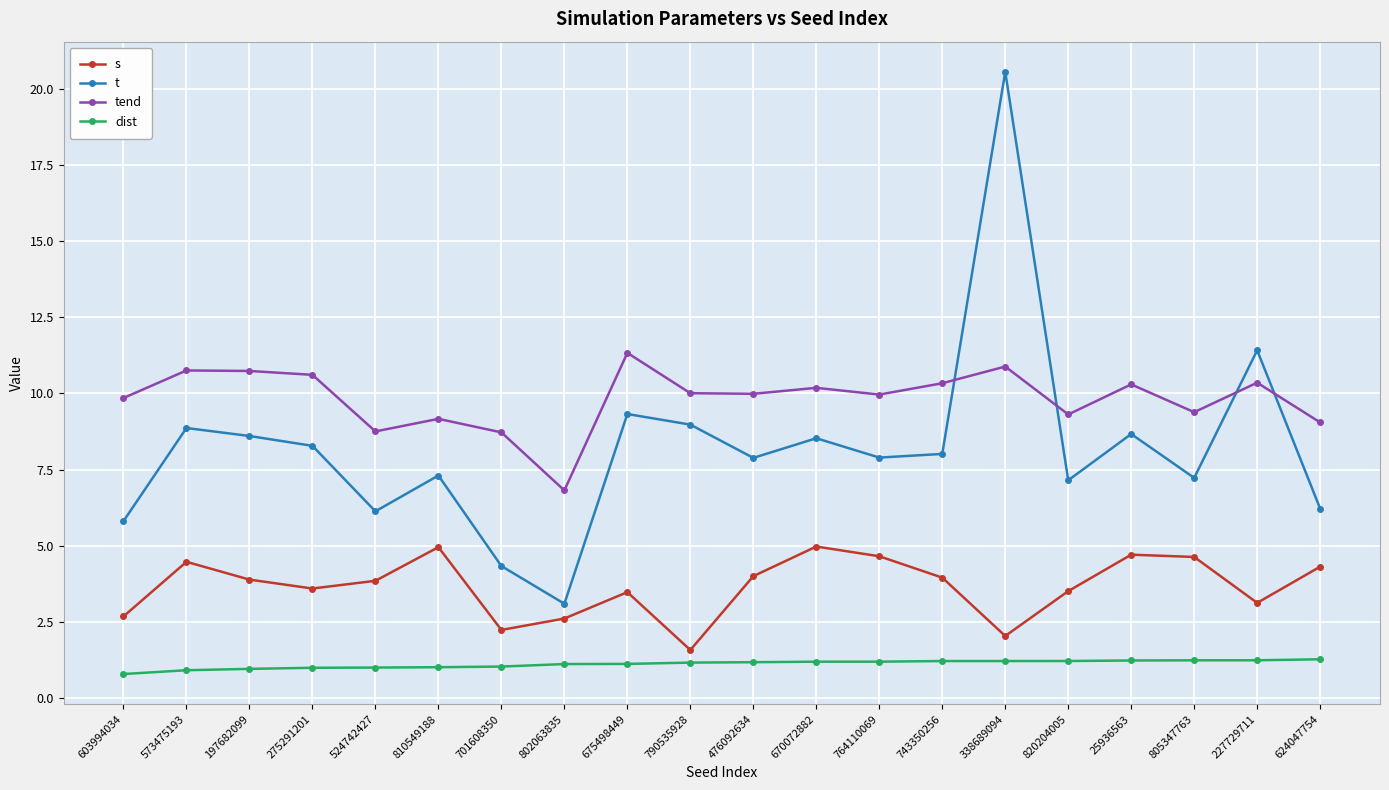

Which series has the widest spread of values?

t